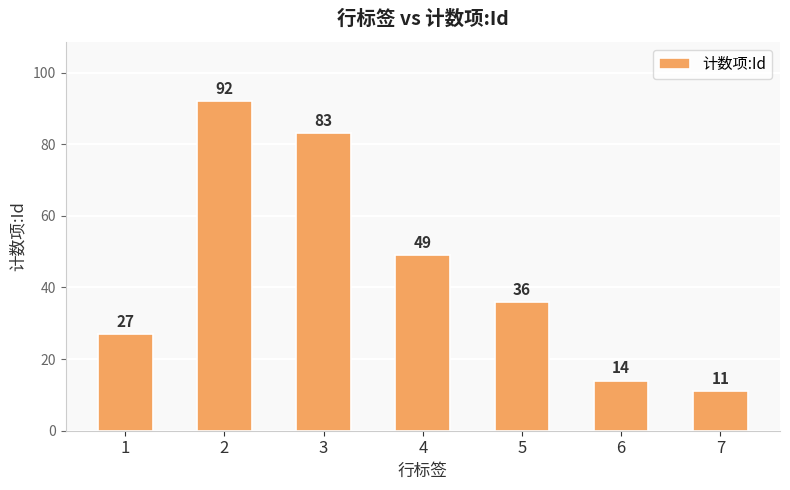

Where does the data first go above 36?

2